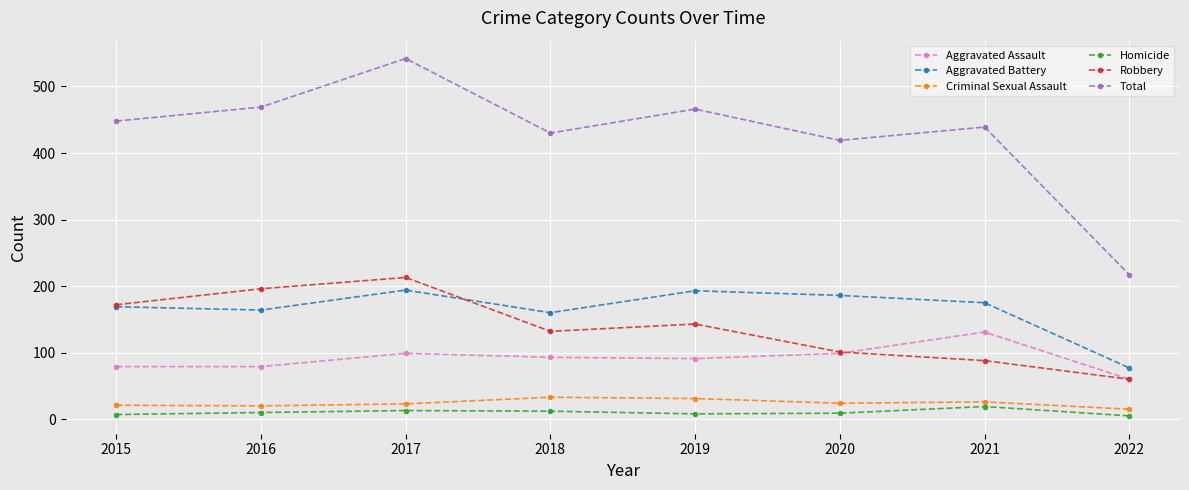

In Aggravated Battery, how many points are lower than both neighbors (excluding endpoints)?

2